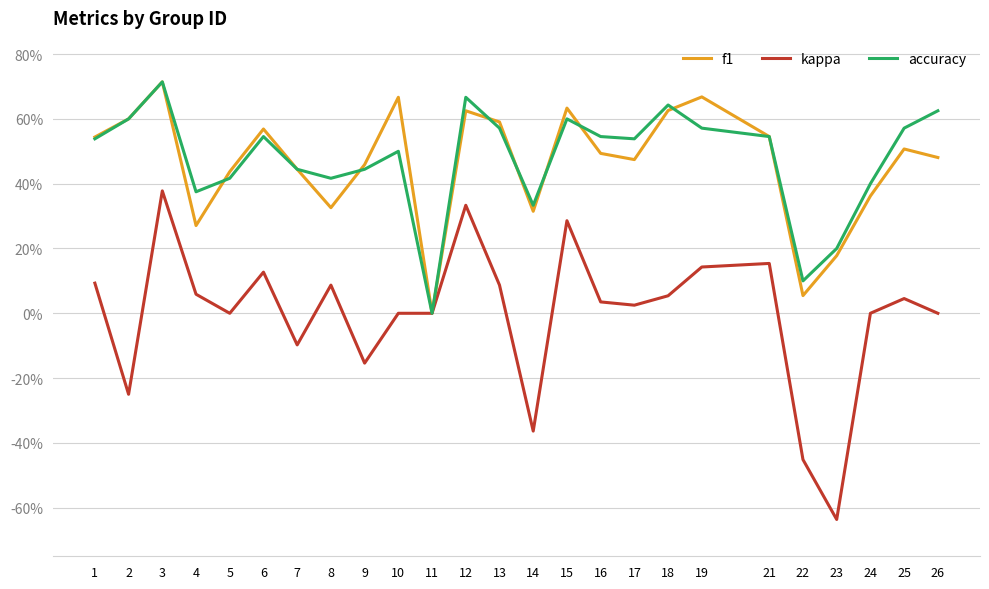

What is the smallest value displayed?

-0.6